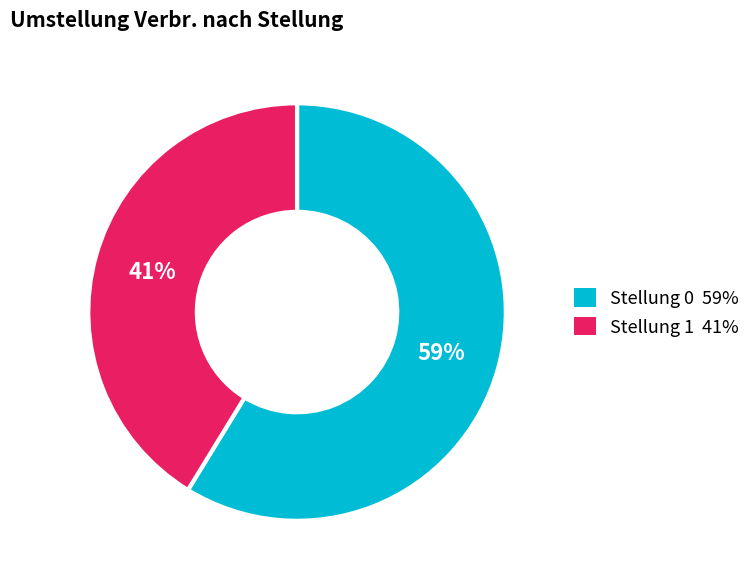

To the nearest percent, what portion does Stellung 0 represent?

59%